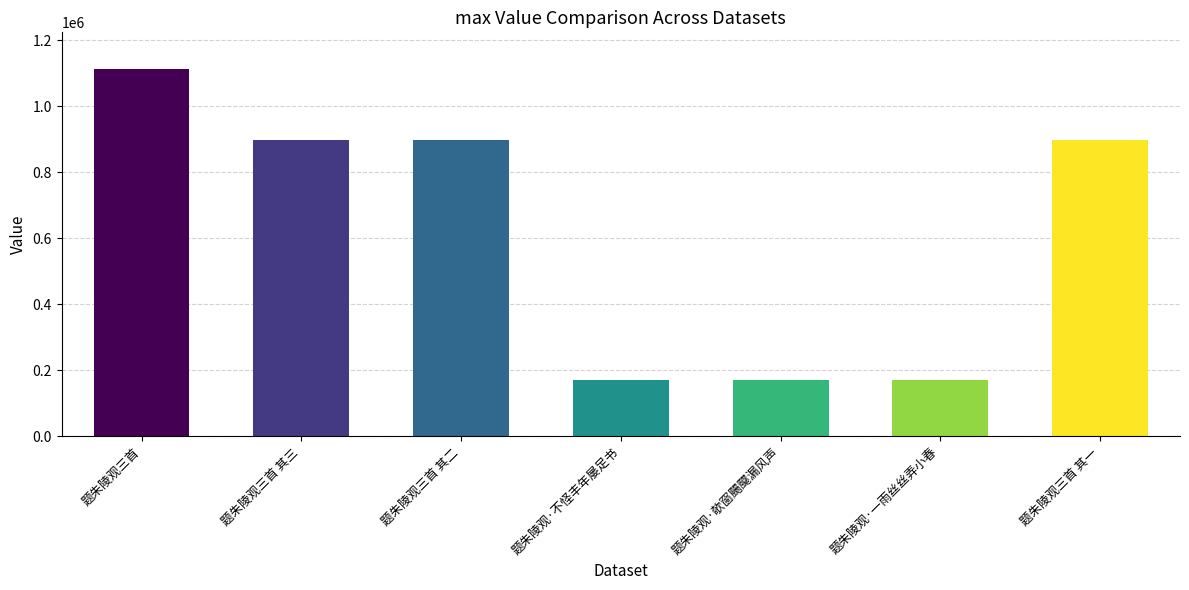

How many values are below 899390?

3